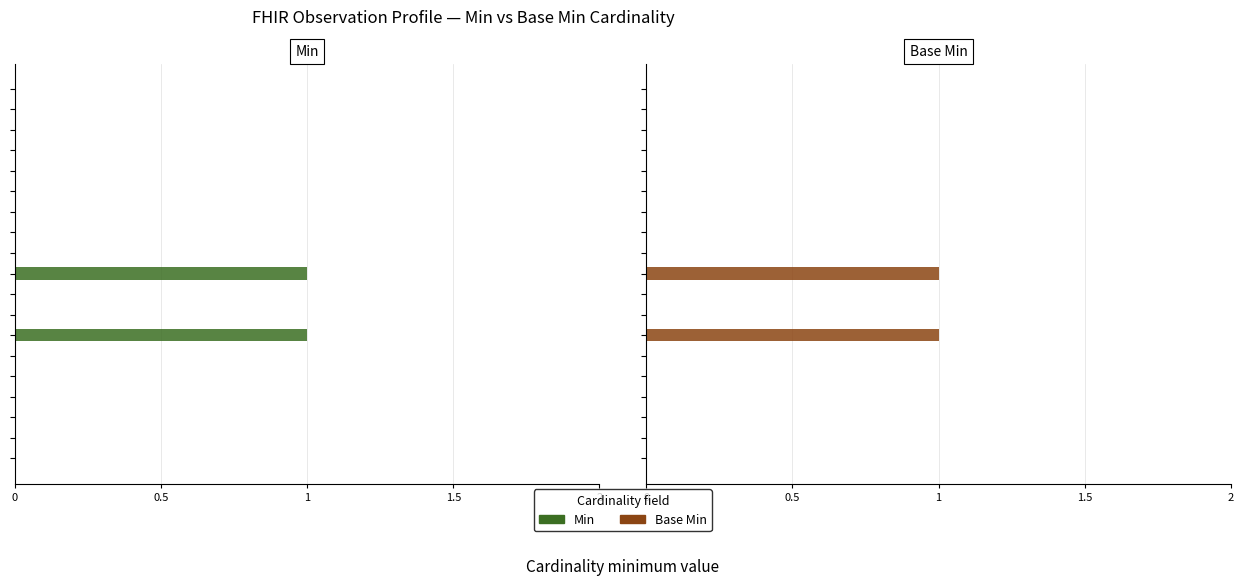

True or false: Min has a value of 0 at 2.

True